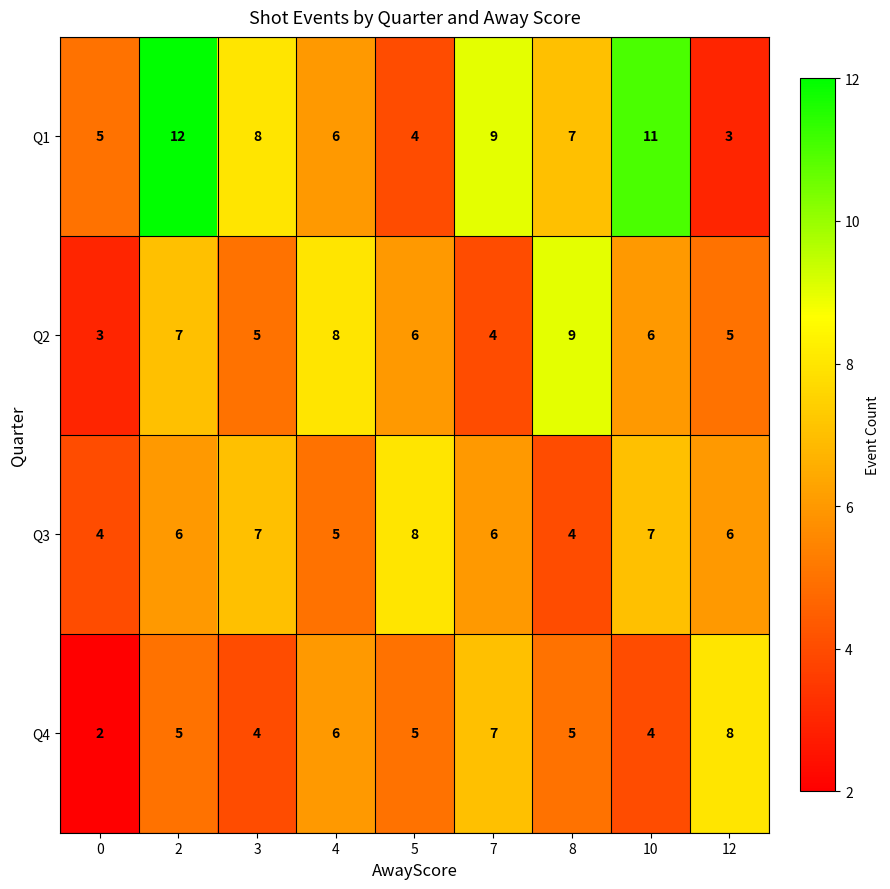

Rank the categories by Q1 value from highest to lowest.

2, 10, 7, 3, 8, 4, 0, 5, 12